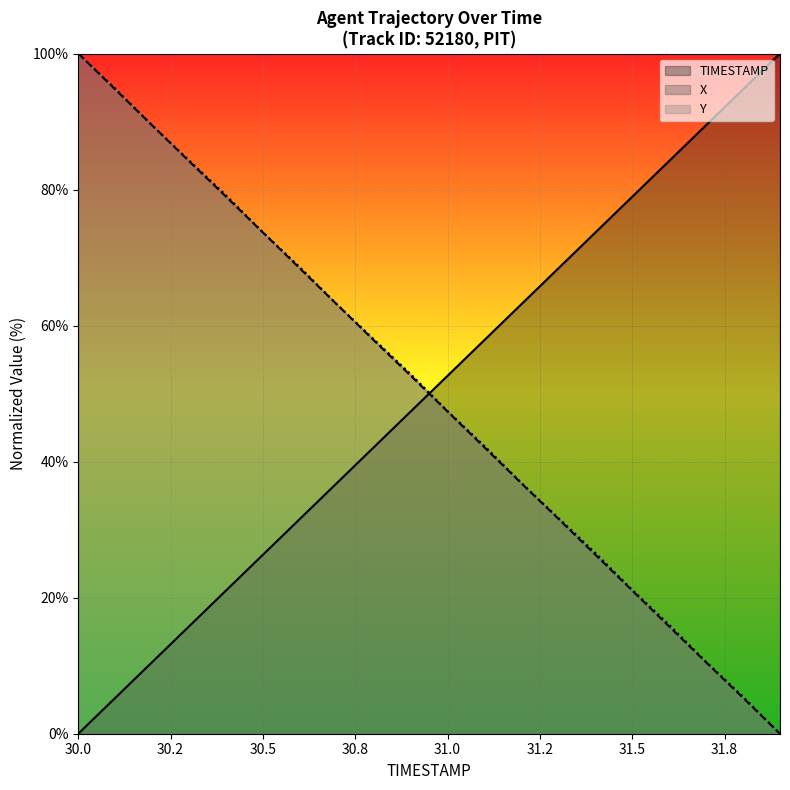

Which series ends up on top after the final intersection of X and TIMESTAMP?

TIMESTAMP